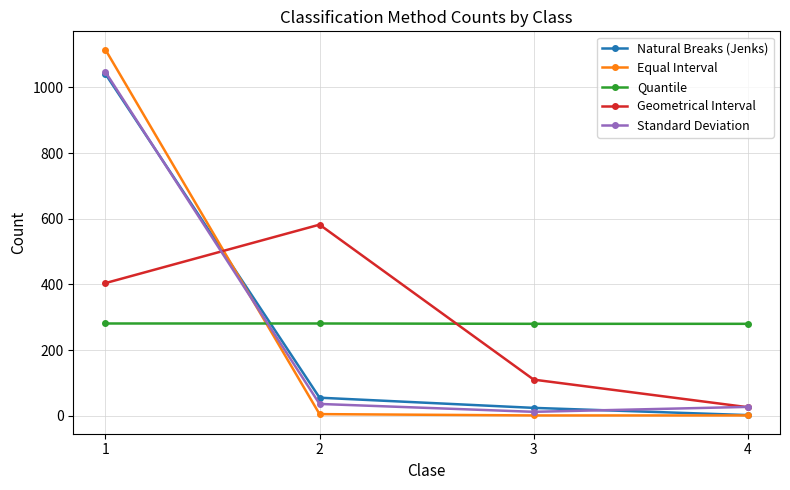

How many intersections are there between Equal Interval and Geometrical Interval?

1